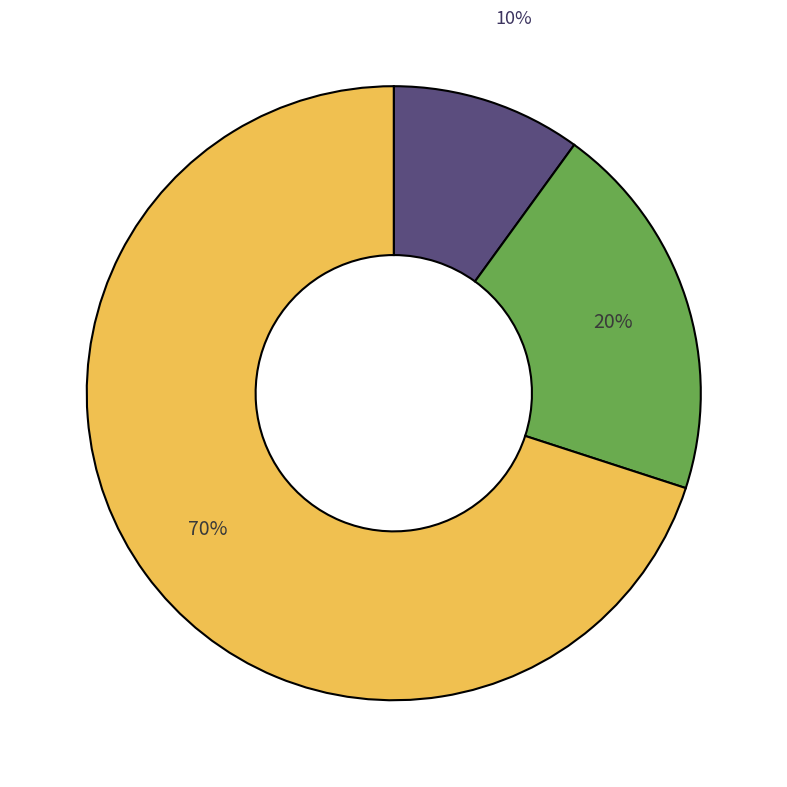

To the nearest percent, what is the average slice percentage?

33%